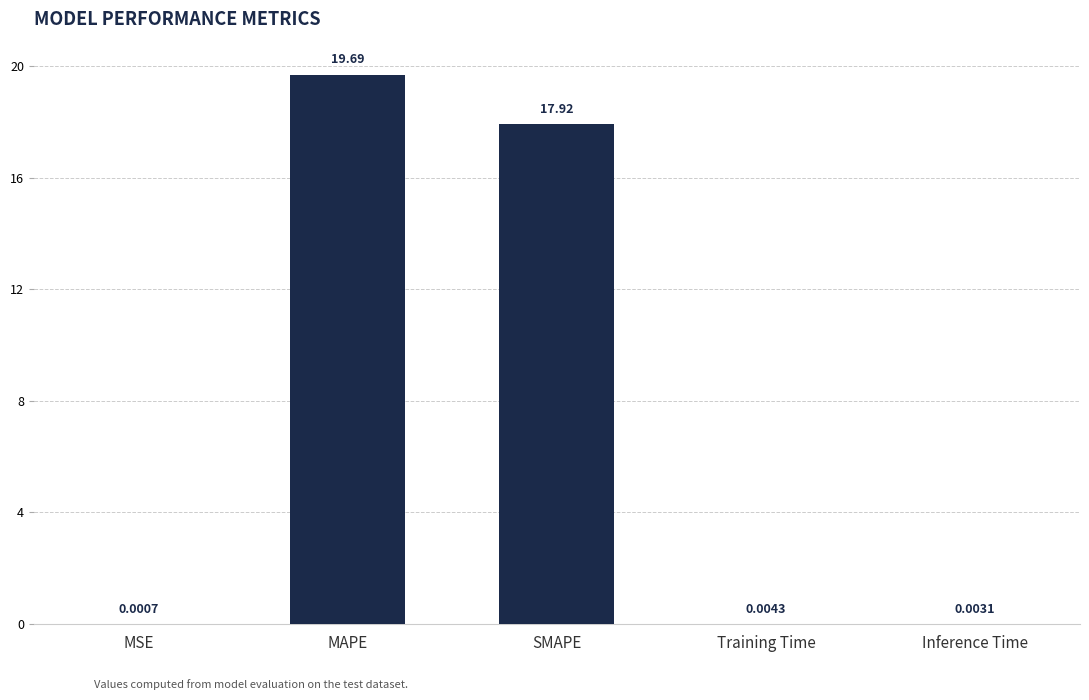

Between Training Time and Inference Time, which is larger?

Training Time